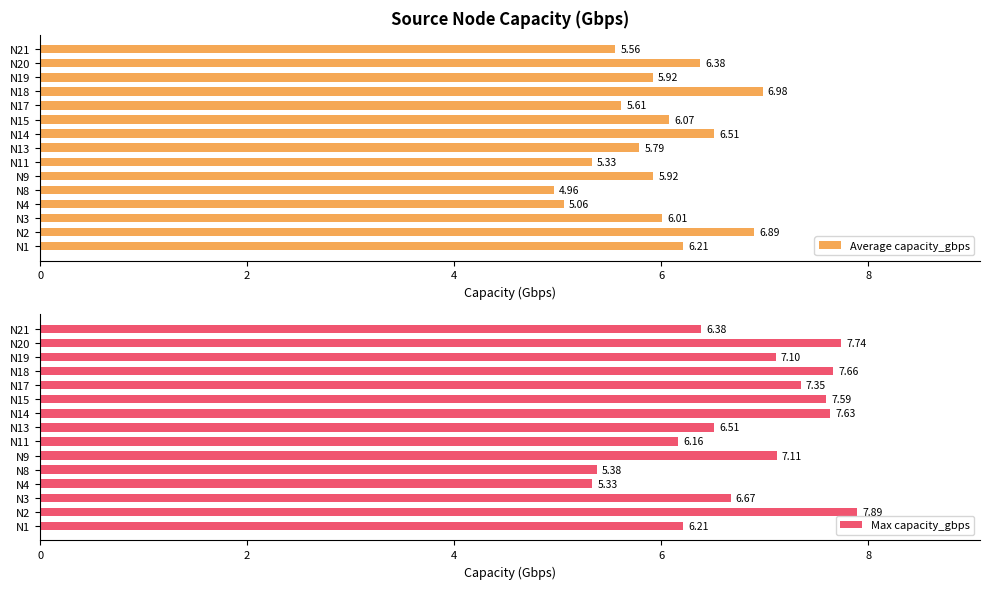

What is the difference between the Max capacity_gbps values at N11 and N3?

0.5